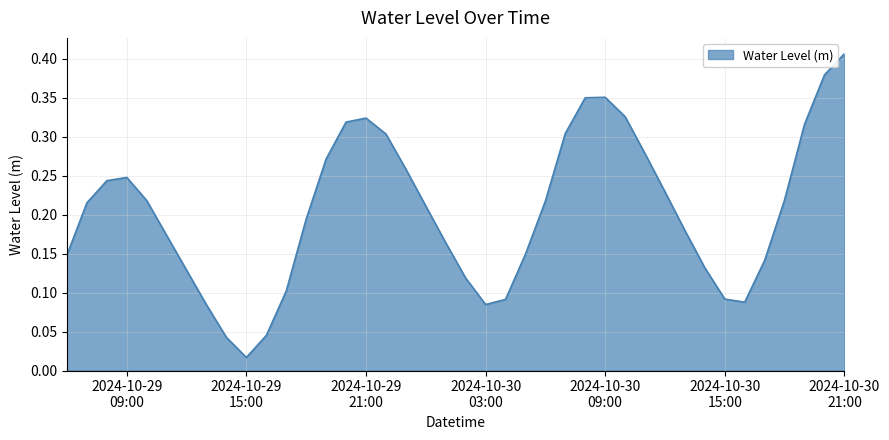

What is the difference between the maximum and second lowest values?

0.4